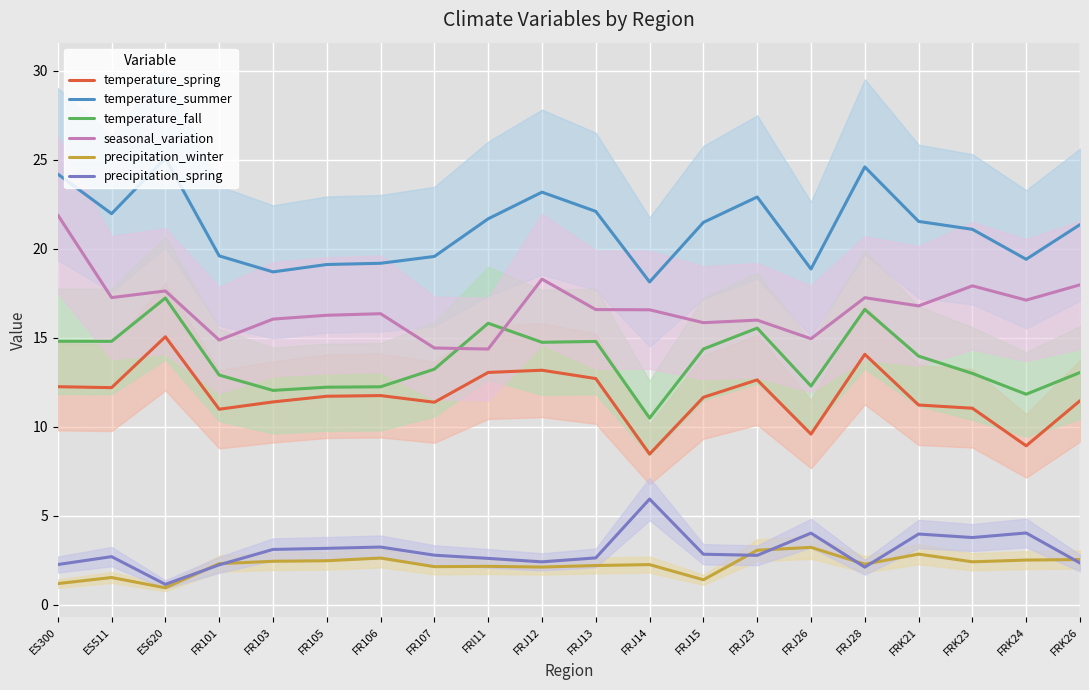

Which category has the lowest value across all series?

ES620